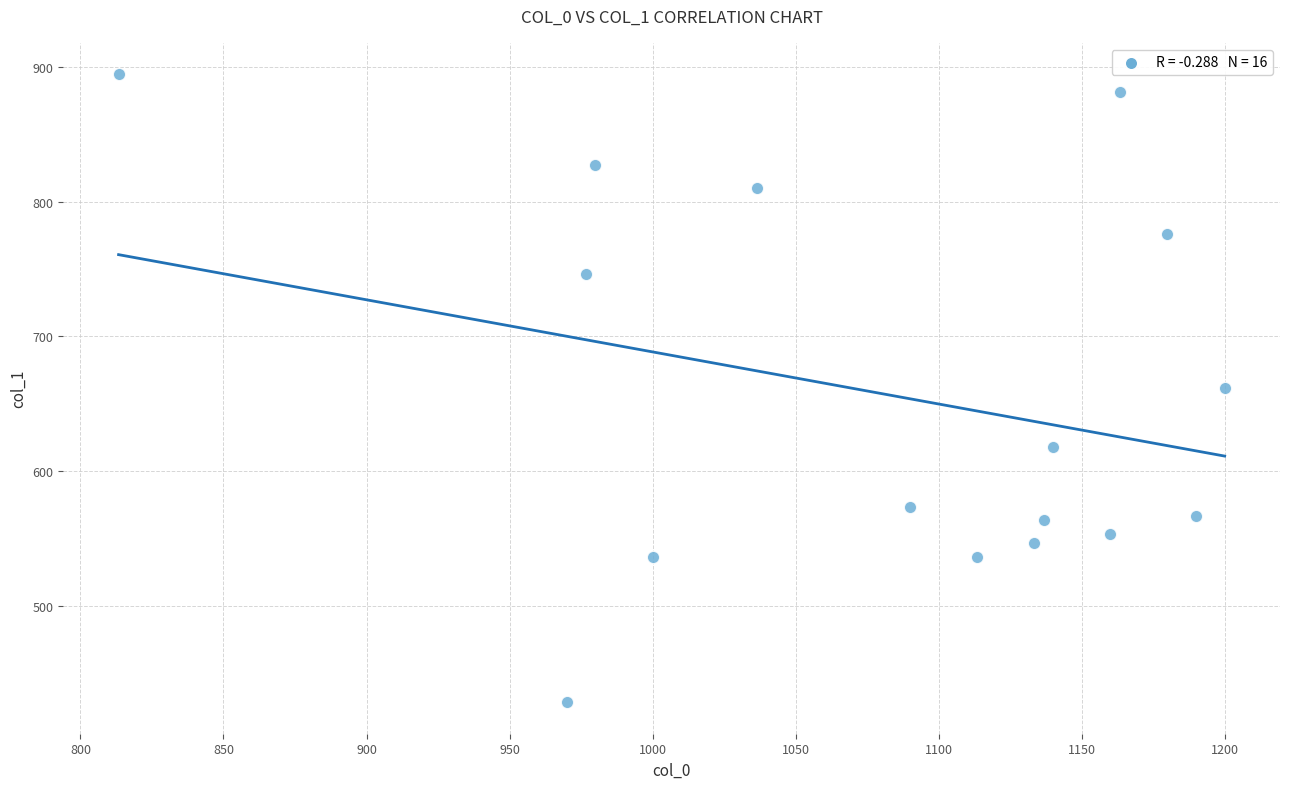

What is the range of X values (max minus min)?

386.7